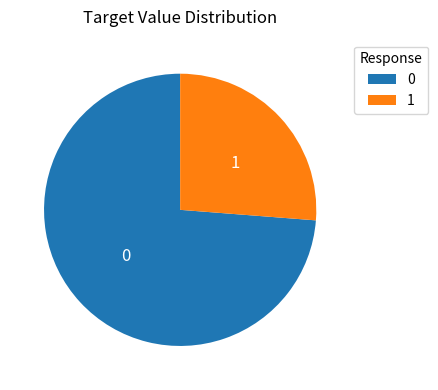

Does any single category account for the majority?

Yes